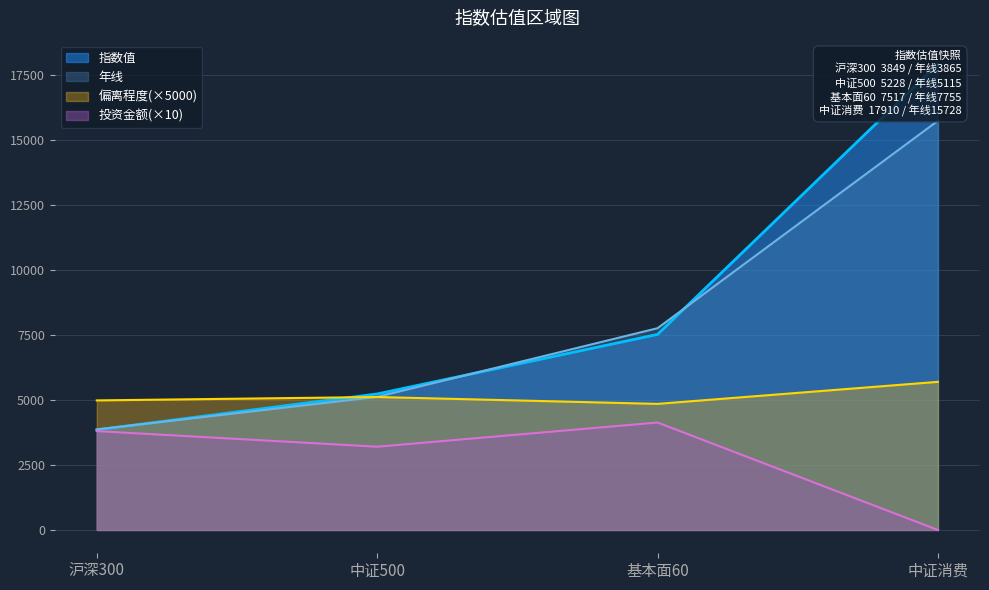

What is the sum of the 投资金额 values at 基本面60 and 中证消费?

4130.0